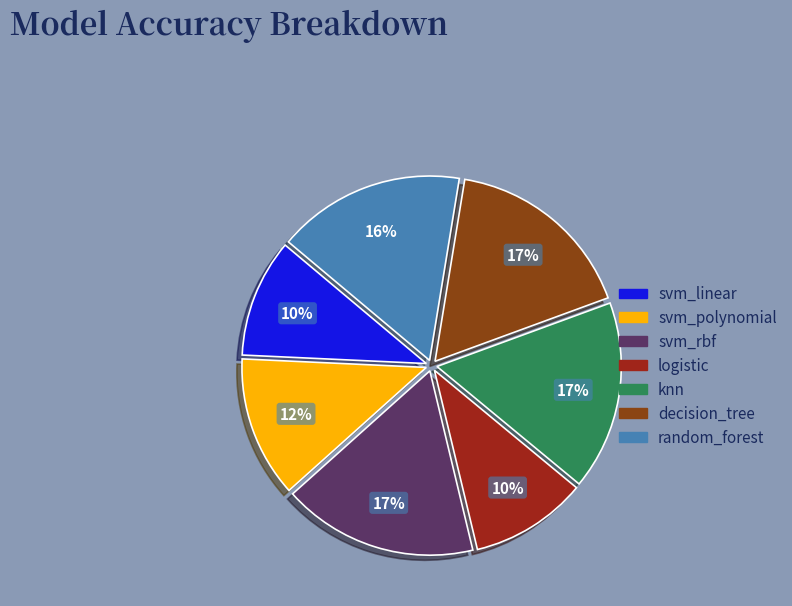

What is the smallest slice in the pie chart?

logistic